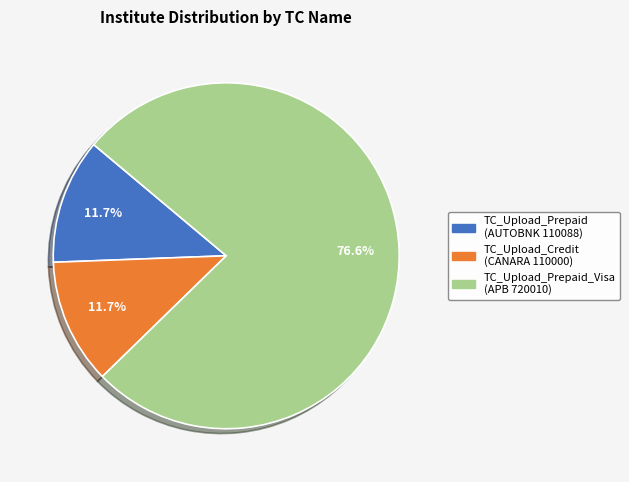

Is there any slice that represents more than half of the pie?

Yes